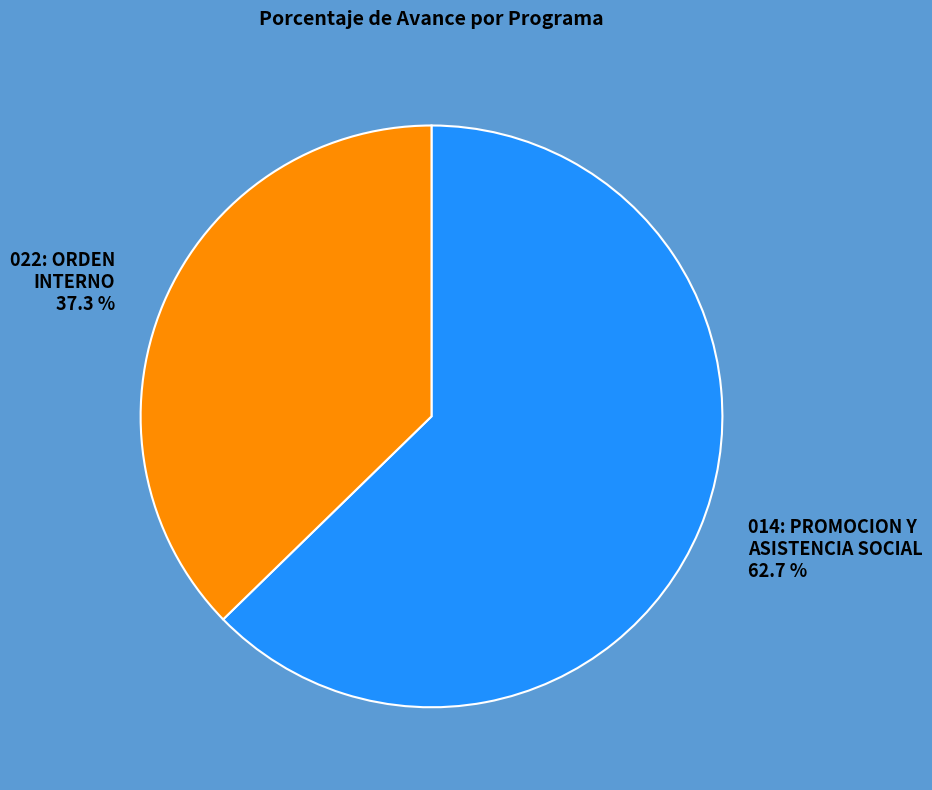

What percentage is the 014: PROMOCION Y ASISTENCIA SOCIAL slice, to the nearest percent?

63%